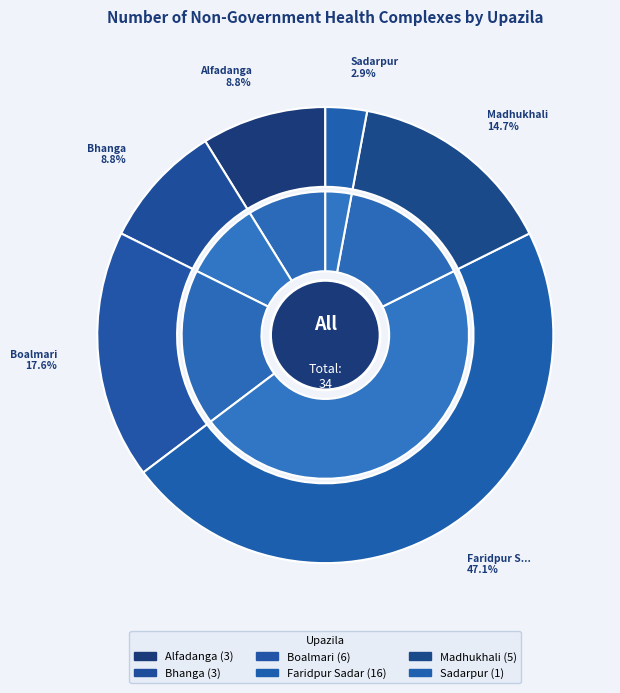

What is the change in value from Bhanga to Sadarpur?

-2